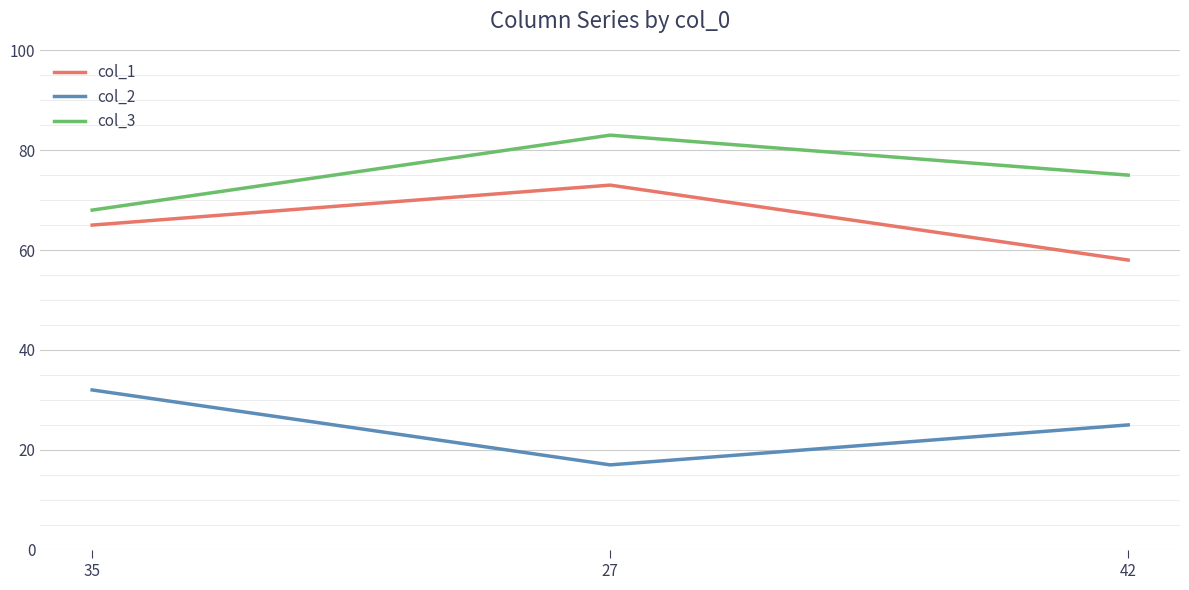

True or false: col_3 has a value of 68 at 35.

True